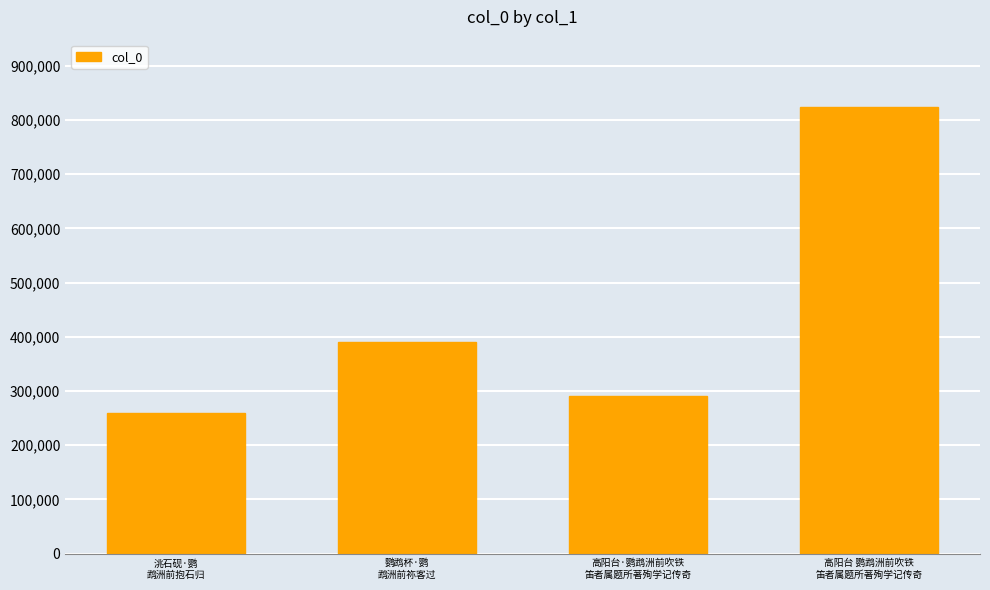

Reading right to left, list all the values displayed in this chart.

824503	291312	389934	258695